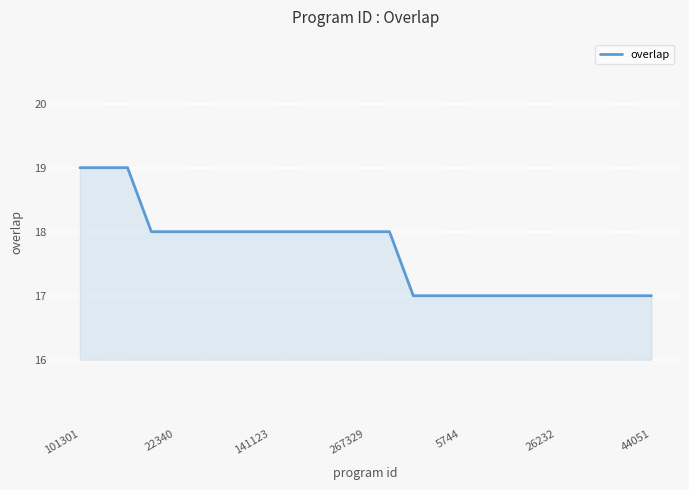

What is the minimum value shown in the chart?

17